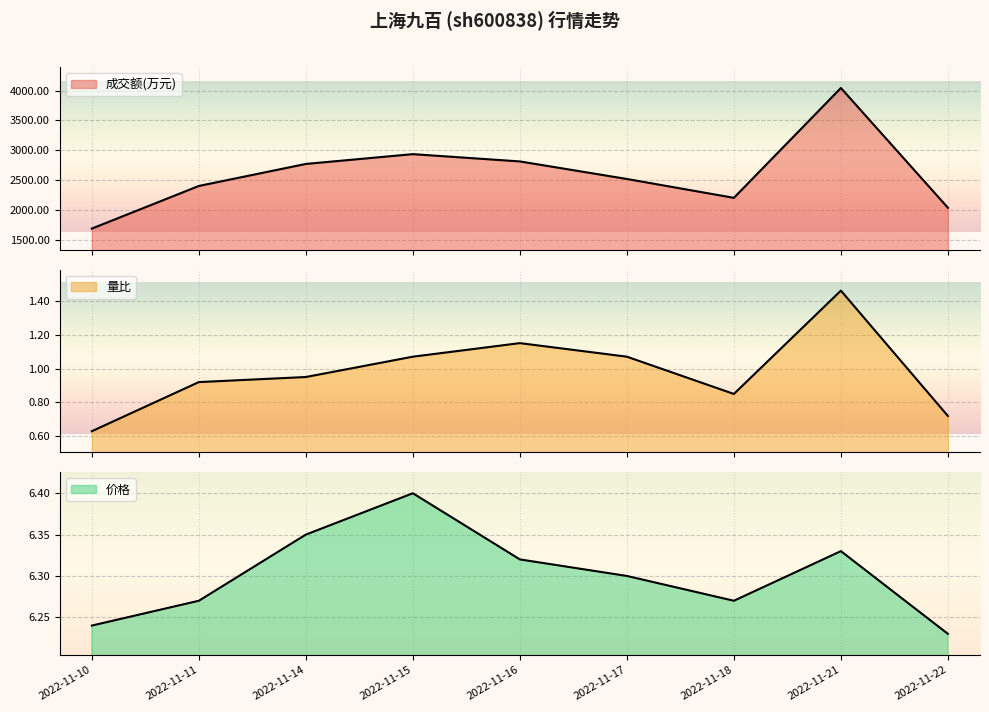

What is the maximum value shown in the chart?

4043.0